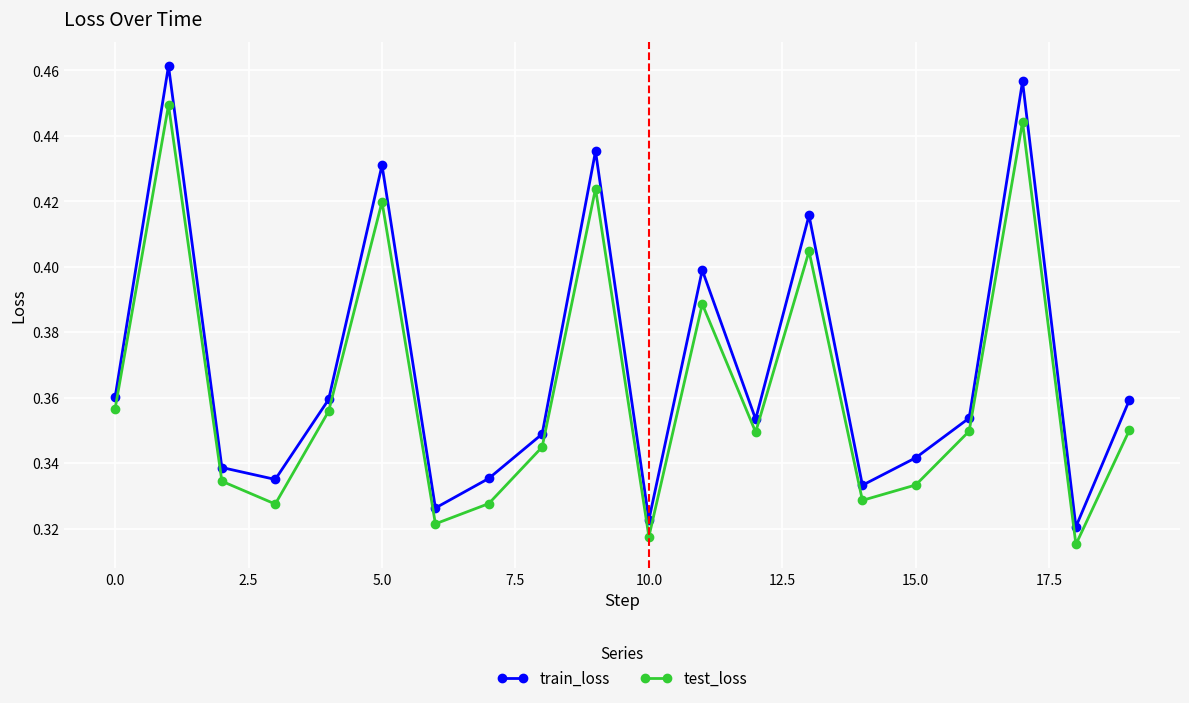

List the series in order of their overall mean, highest first.

train_loss, test_loss